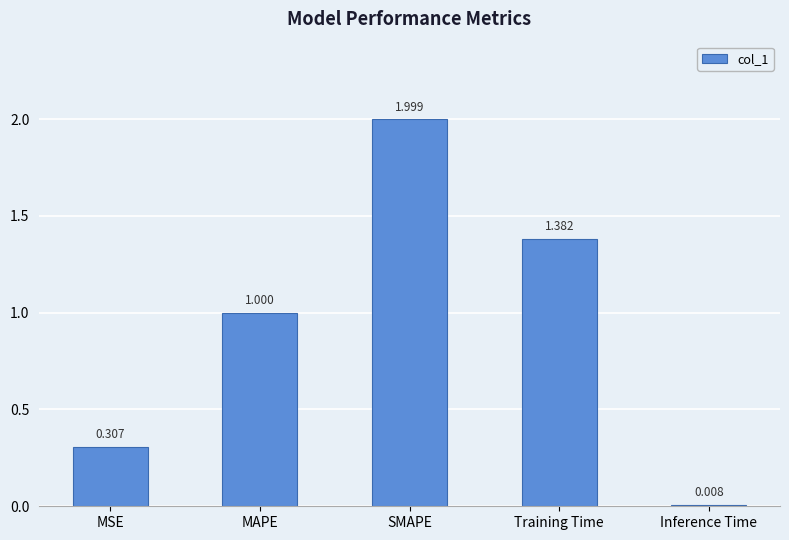

Which has a higher value, MAPE or MSE?

MAPE